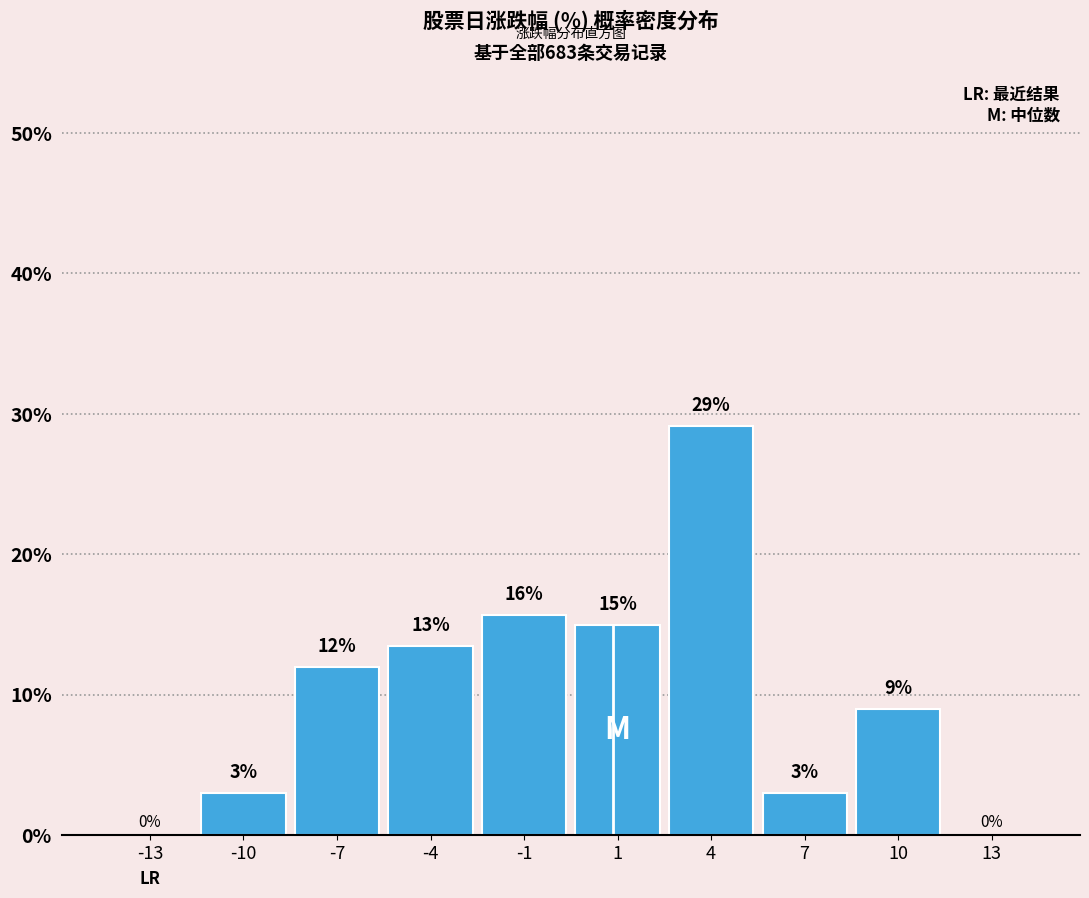

Is it true that the value at 7 is 0.9?

False